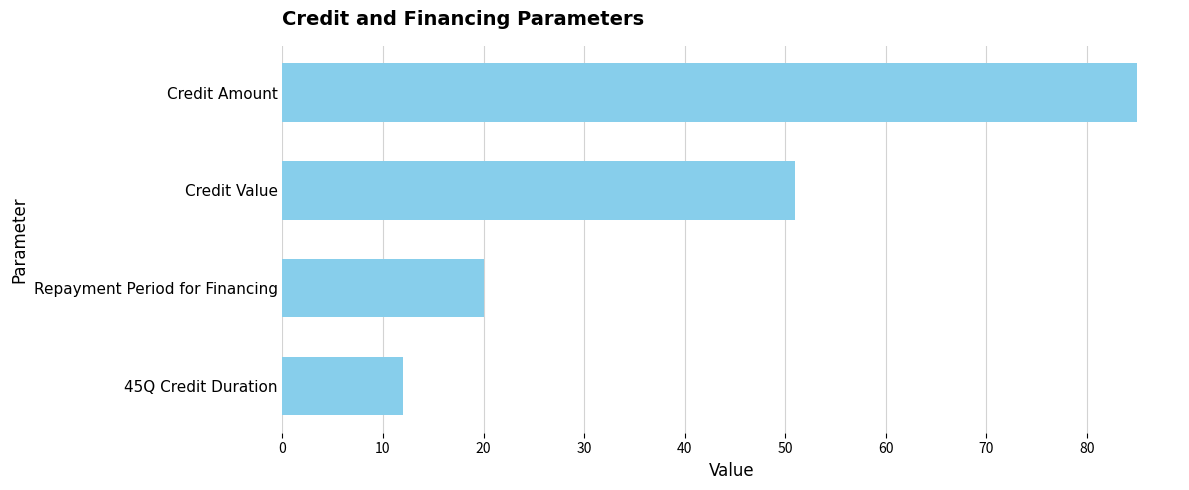

The chart shows a value of 51 at Credit Value. True or false?

True